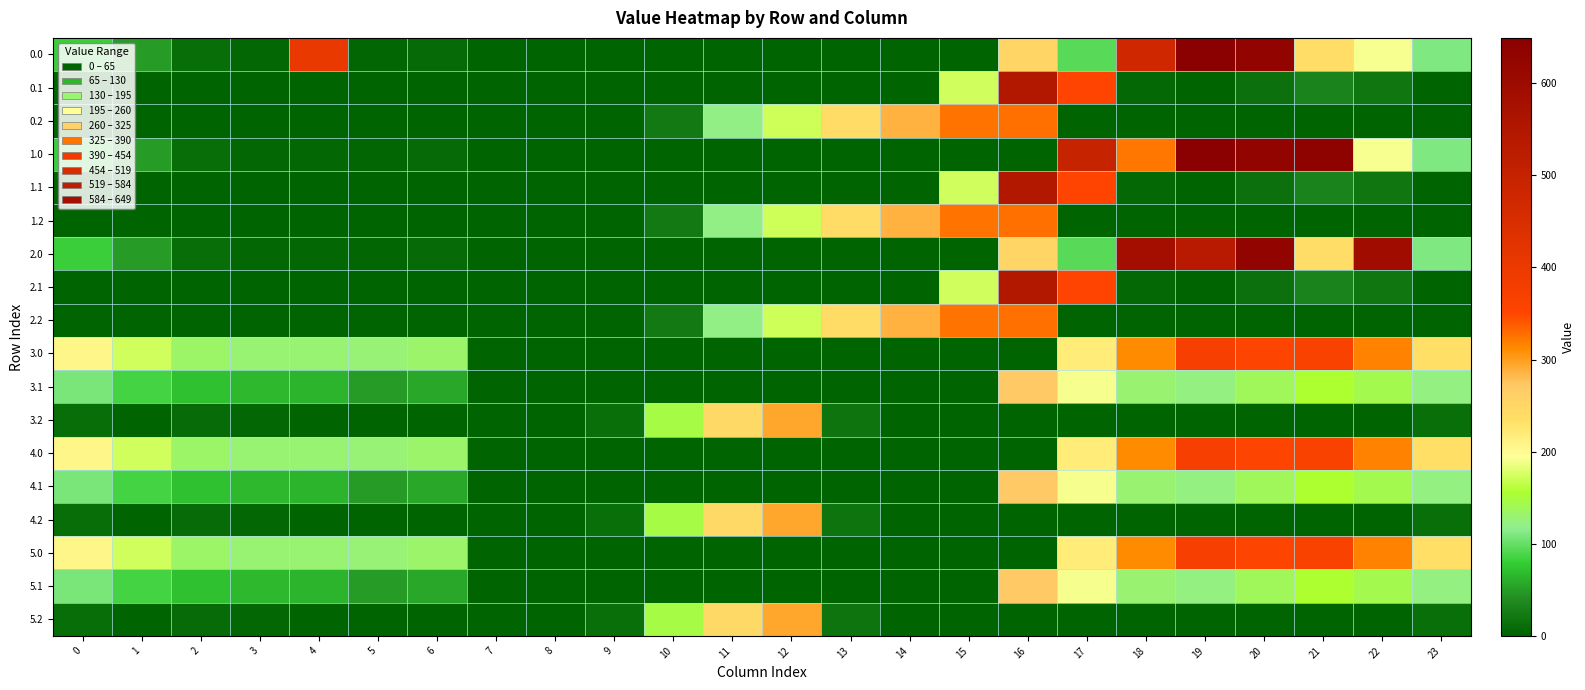

Rank the series by their maximum value, from highest to lowest.

0.0, 1.0, 2.0, 0.1, 1.1, 2.1, 3.0, 4.0, 5.0, 0.2, 1.2, 2.2, 3.2, 4.2, 5.2, 3.1, 4.1, 5.1